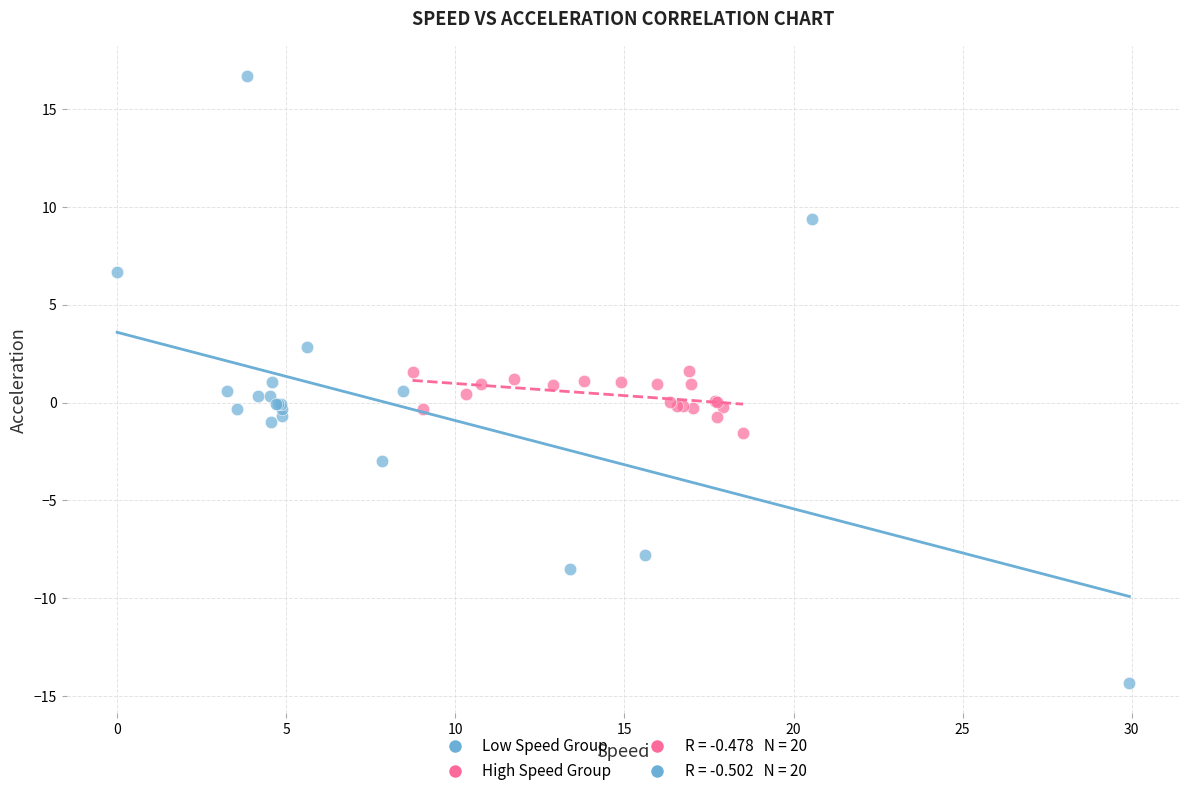

Which series has the largest Y range (max minus min)?

Low Speed Group